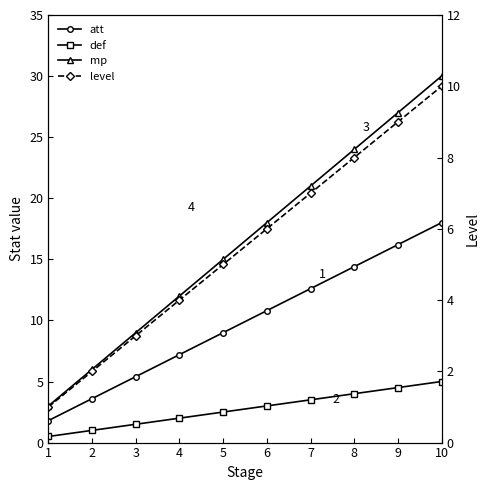

Where is def nearest to the value 2?

4